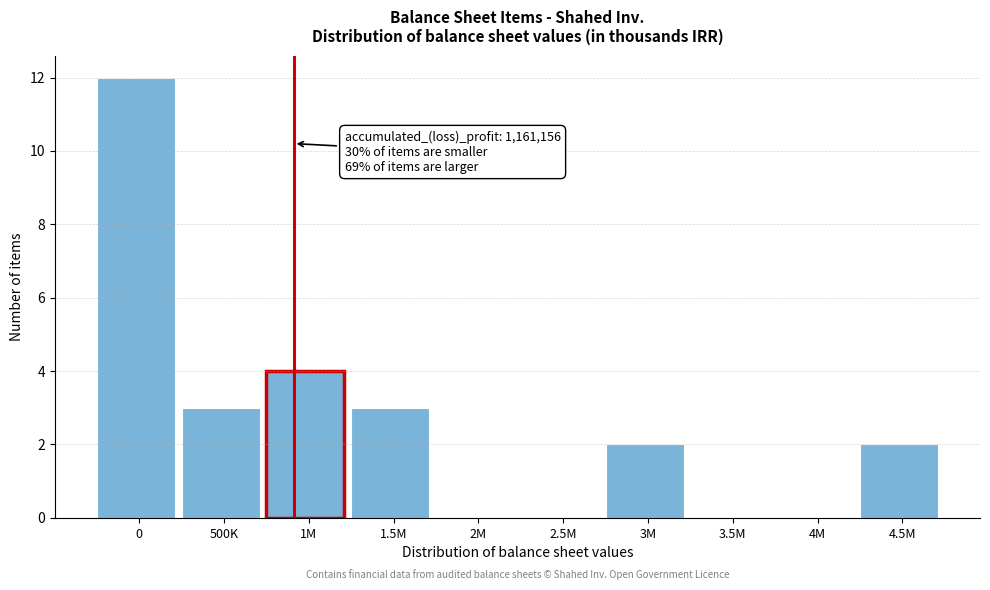

Reading left to right, list all the values displayed in this chart.

0=12	500K=3	1M=4	1.5M=3	2M=0	2.5M=0	3M=2	3.5M=0	4M=0	4.5M=2